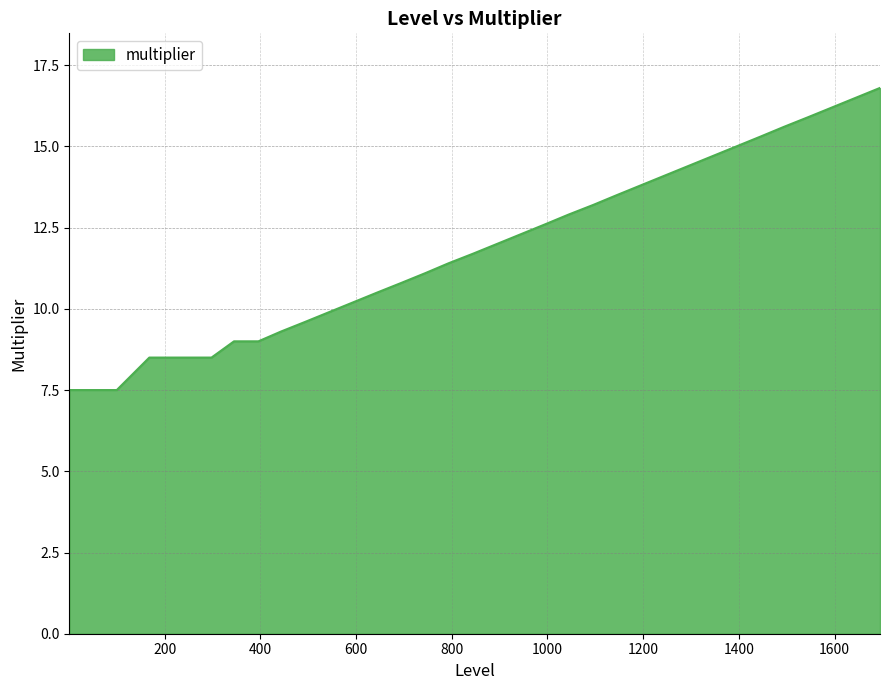

What is the difference between the maximum and minimum values?

9.3